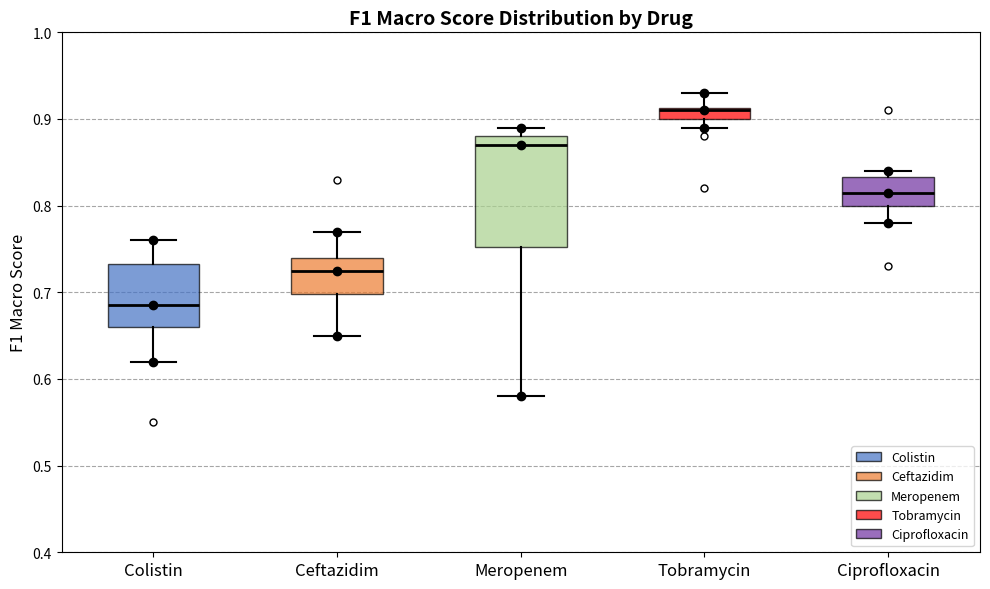

Which box is the tallest, from its lower edge to its upper edge?

Meropenem